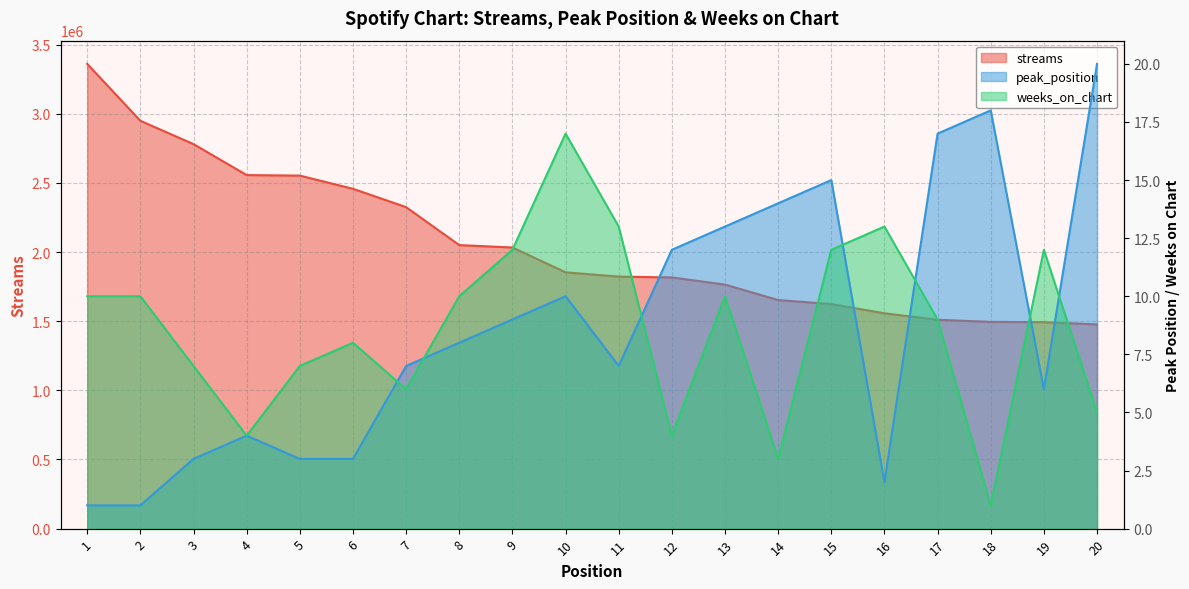

What is the average value of the weeks_on_chart series?

9